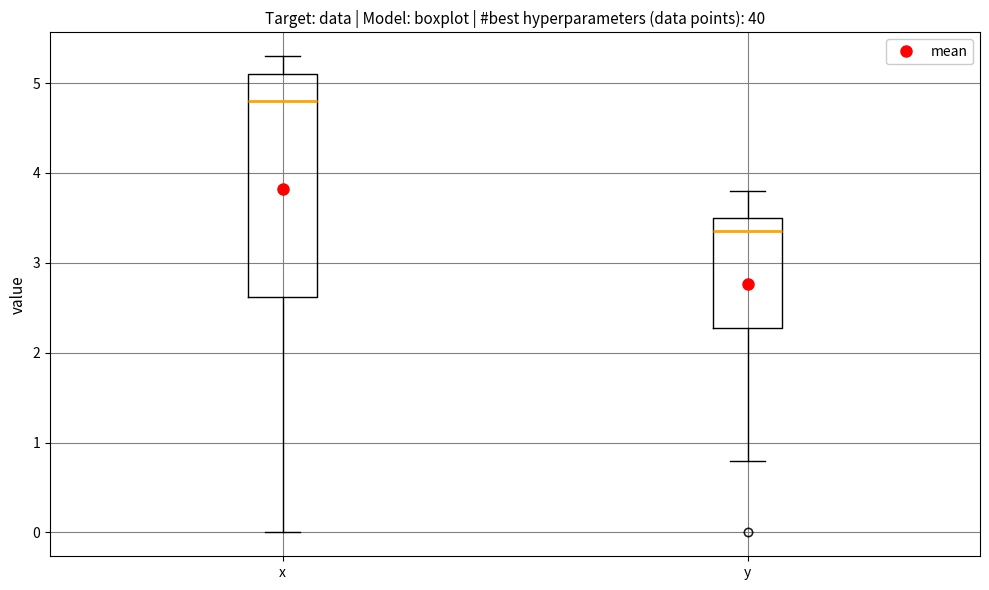

Where is the lower edge of the box for x on the y-axis? The values are not printed on the chart, so give them approximately, as read against the axis.

2.6